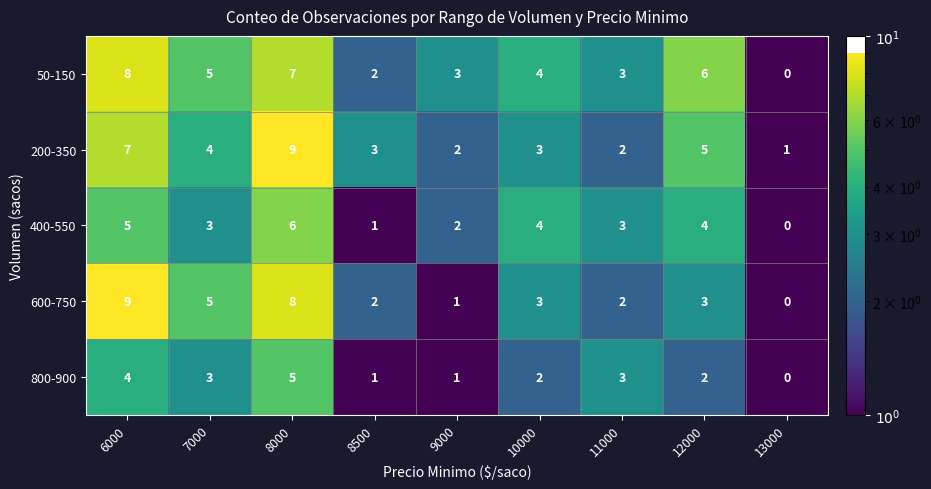

What is the difference between the second highest and minimum values in the 800-900 series?

4